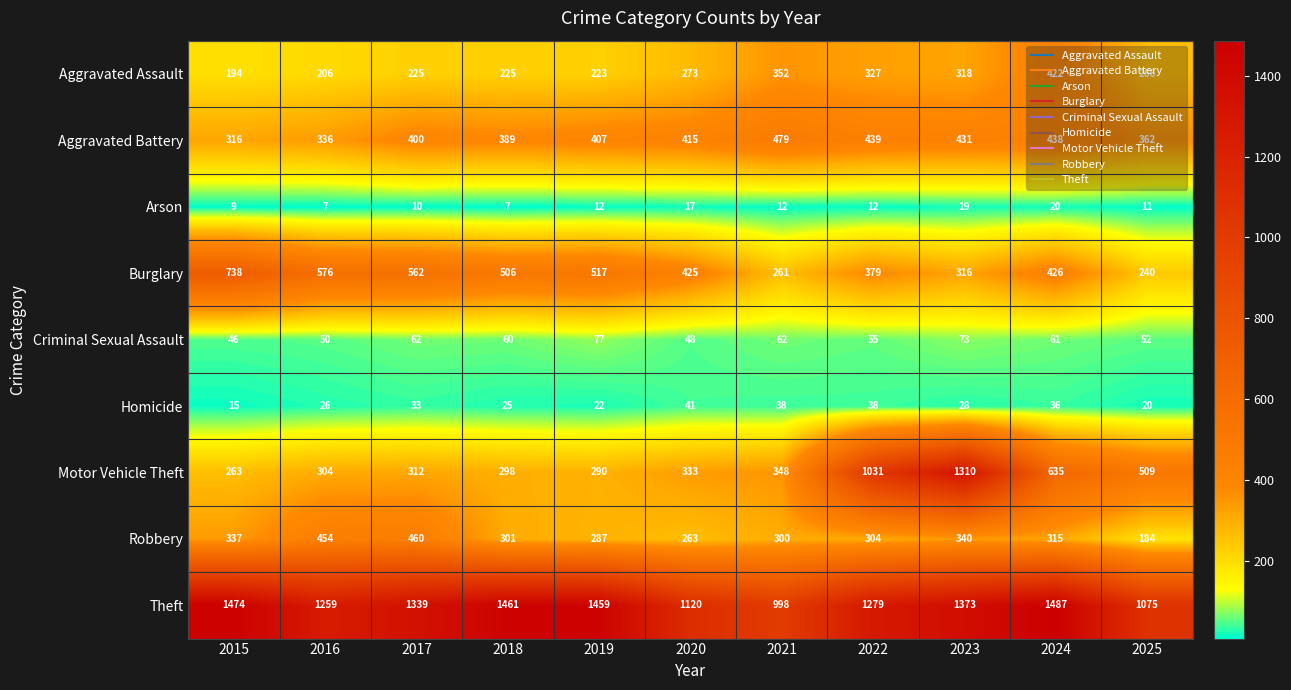

What is the difference between the second highest and second lowest values in the Homicide series?

18